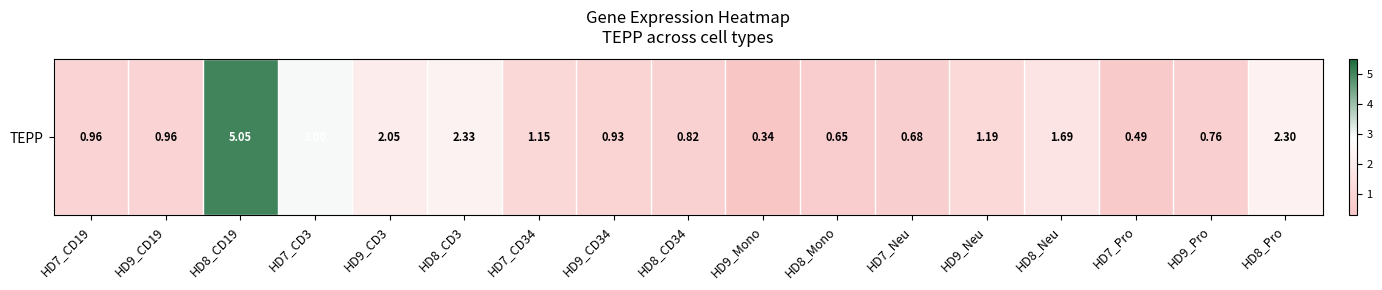

What is the maximum value shown in the chart?

5.0